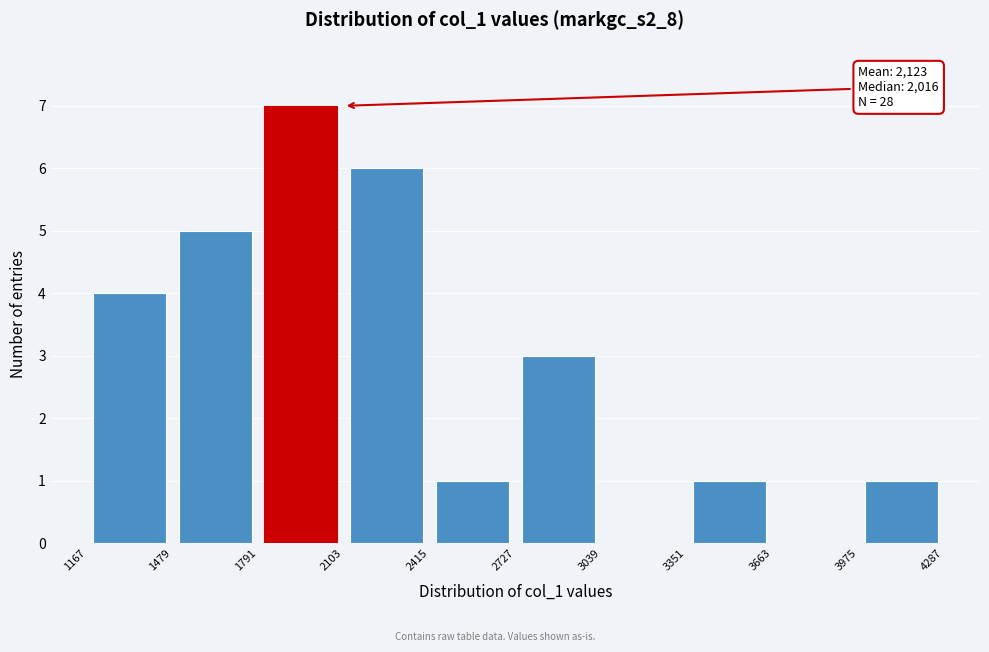

Over which range of the x-axis is the bar tallest?

1791 to 2103